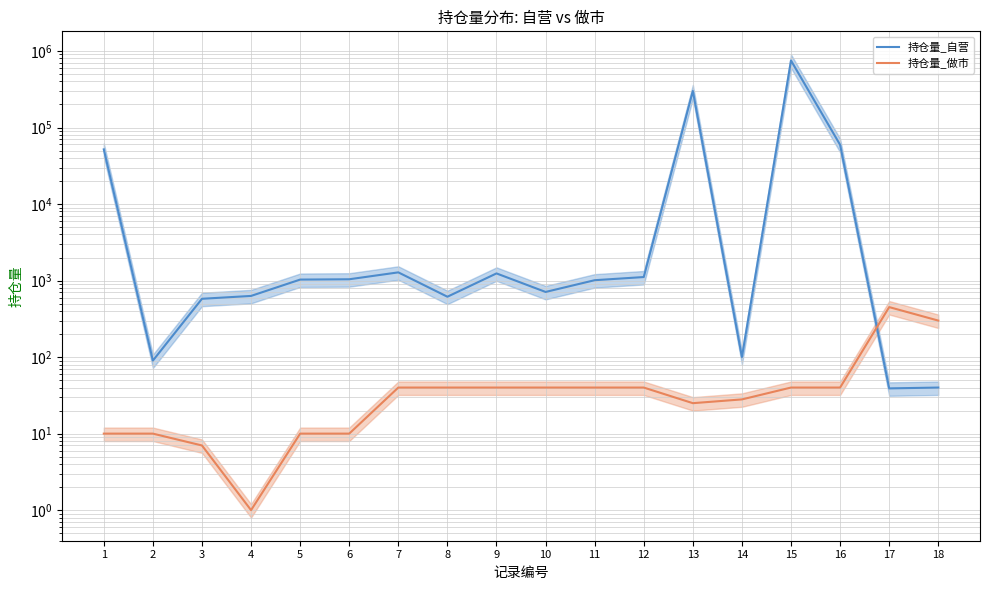

In 持仓量_自营, how many points are lower than both neighbors (excluding endpoints)?

5